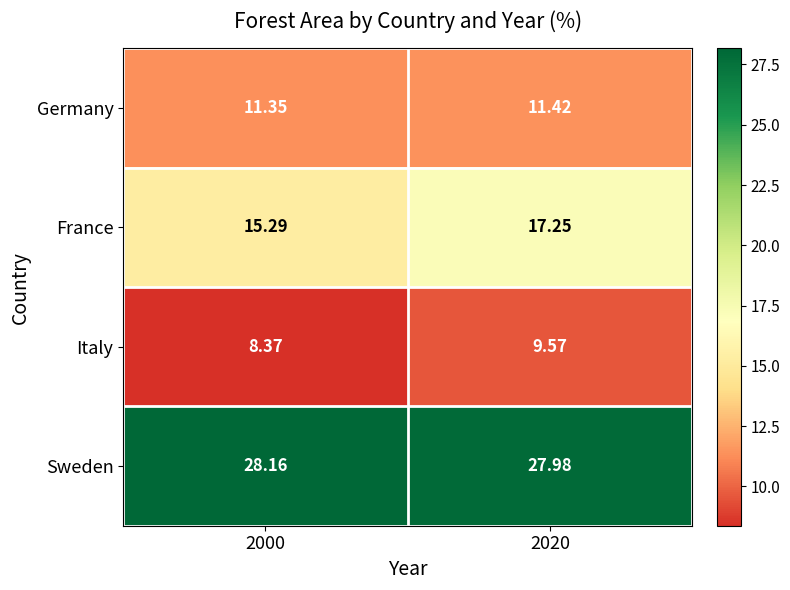

Which series has the largest range (max minus min)?

France